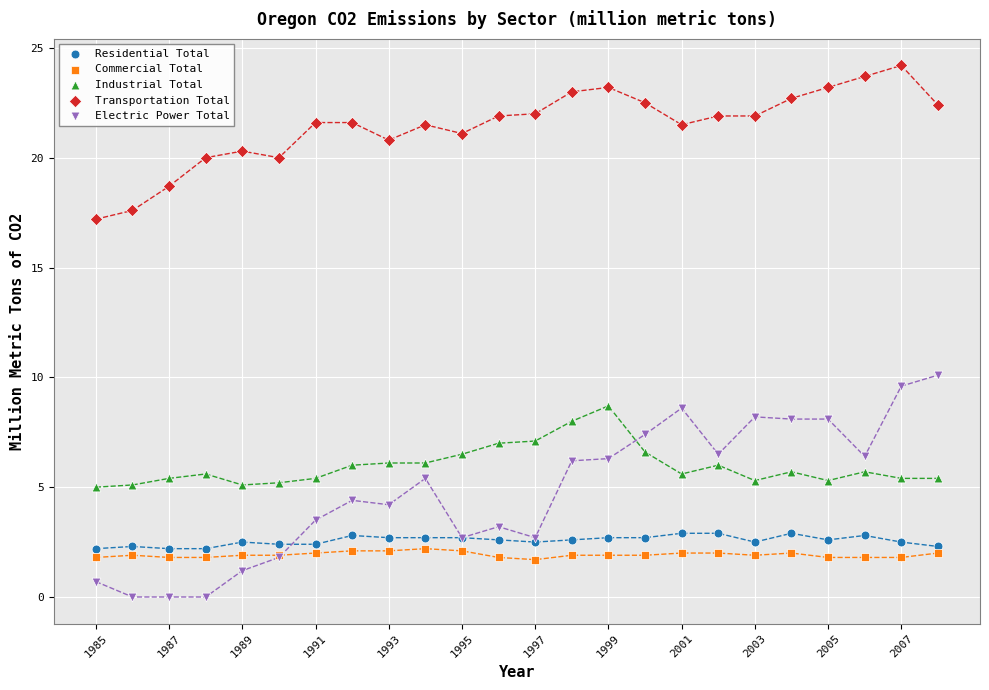

Which series has the widest spread of Y values?

Electric Power Total